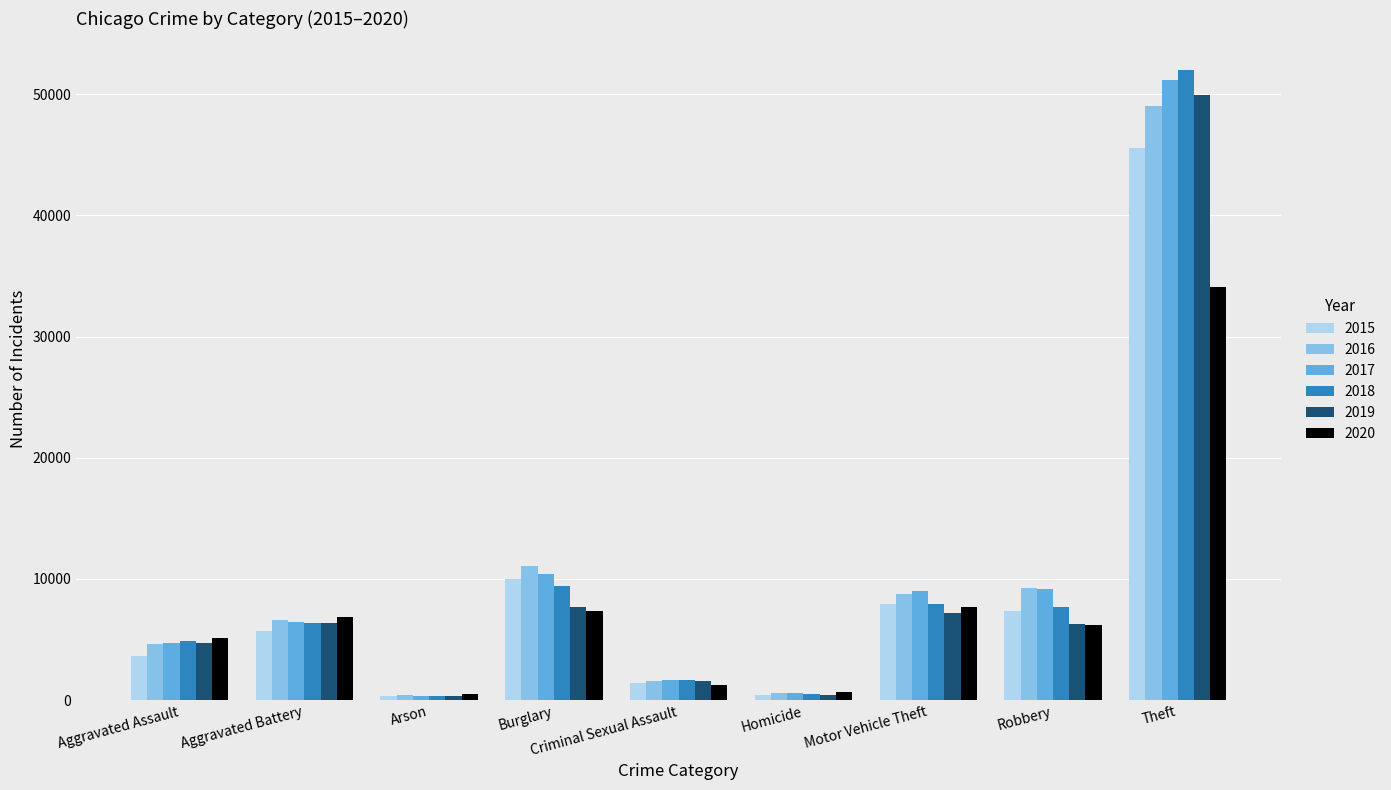

Which category has the highest value in the 2018 series?

Theft